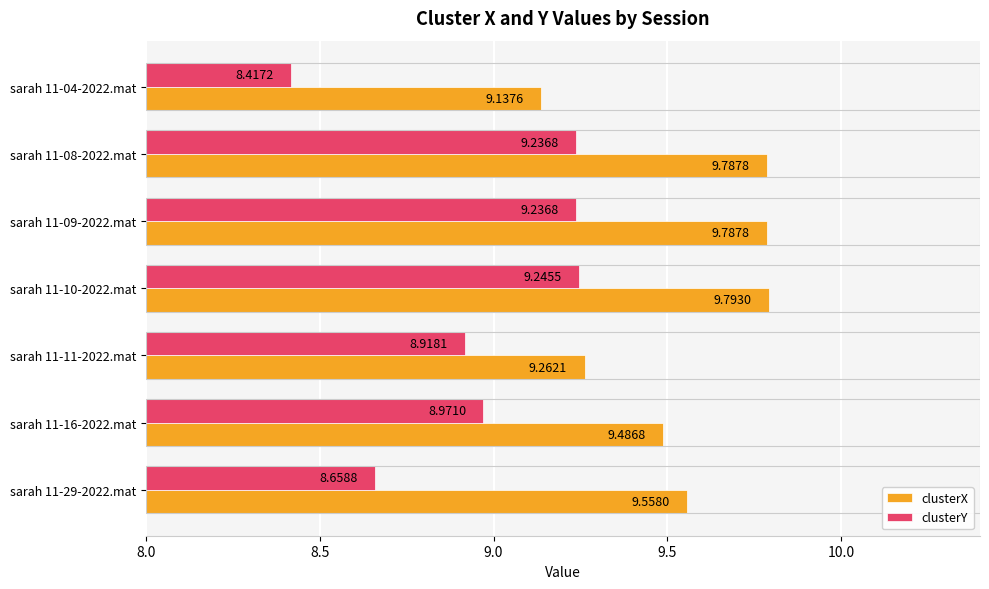

Where is clusterX nearest to the value 9?

sarah 11-04-2022.mat